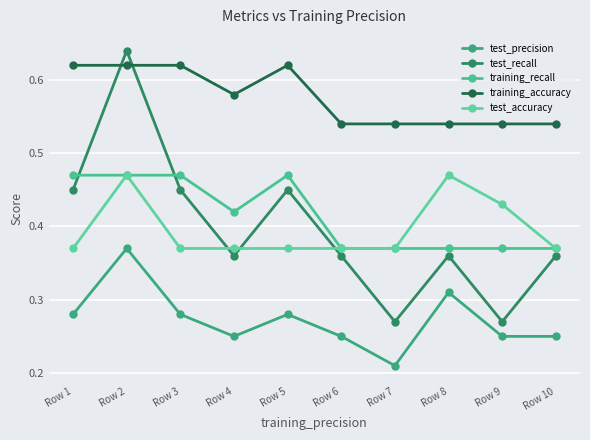

Reading left to right, list all the values displayed in this chart.

test_precision: Row 1=0.3	Row 2=0.4	Row 3=0.3	Row 4=0.2	Row 5=0.3	Row 6=0.2	Row 7=0.2	Row 8=0.3	Row 9=0.2	Row 10=0.2
test_recall: Row 1=0.5	Row 2=0.6	Row 3=0.5	Row 4=0.4	Row 5=0.5	Row 6=0.4	Row 7=0.3	Row 8=0.4	Row 9=0.3	Row 10=0.4
training_recall: Row 1=0.5	Row 2=0.5	Row 3=0.5	Row 4=0.4	Row 5=0.5	Row 6=0.4	Row 7=0.4	Row 8=0.4	Row 9=0.4	Row 10=0.4
training_accuracy: Row 1=0.6	Row 2=0.6	Row 3=0.6	Row 4=0.6	Row 5=0.6	Row 6=0.5	Row 7=0.5	Row 8=0.5	Row 9=0.5	Row 10=0.5
test_accuracy: Row 1=0.4	Row 2=0.5	Row 3=0.4	Row 4=0.4	Row 5=0.4	Row 6=0.4	Row 7=0.4	Row 8=0.5	Row 9=0.4	Row 10=0.4